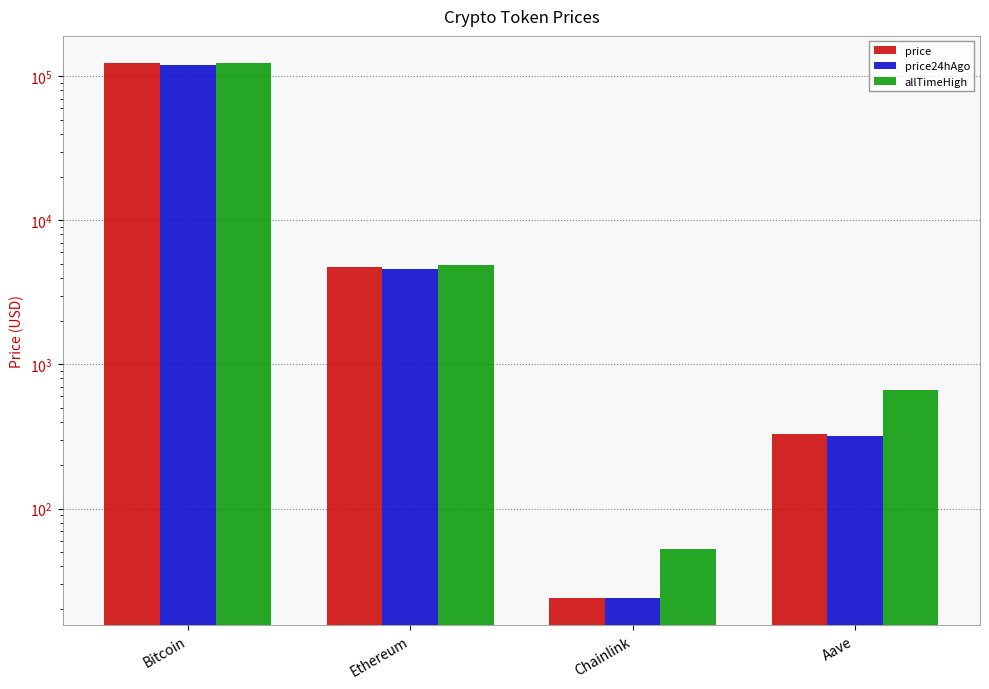

What is the label of the 4th bar from the left?

Aave